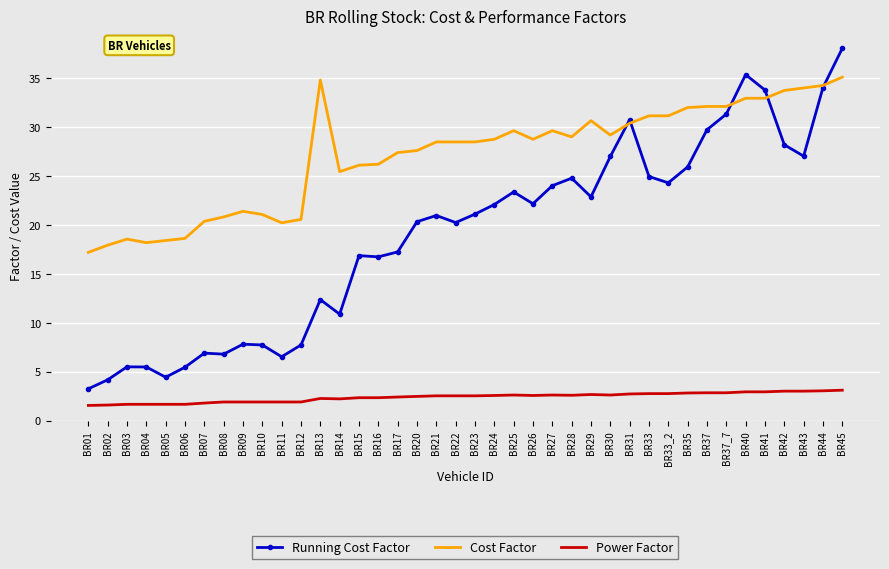

What are all the series names shown in the legend?

Running Cost Factor, Cost Factor, Power Factor